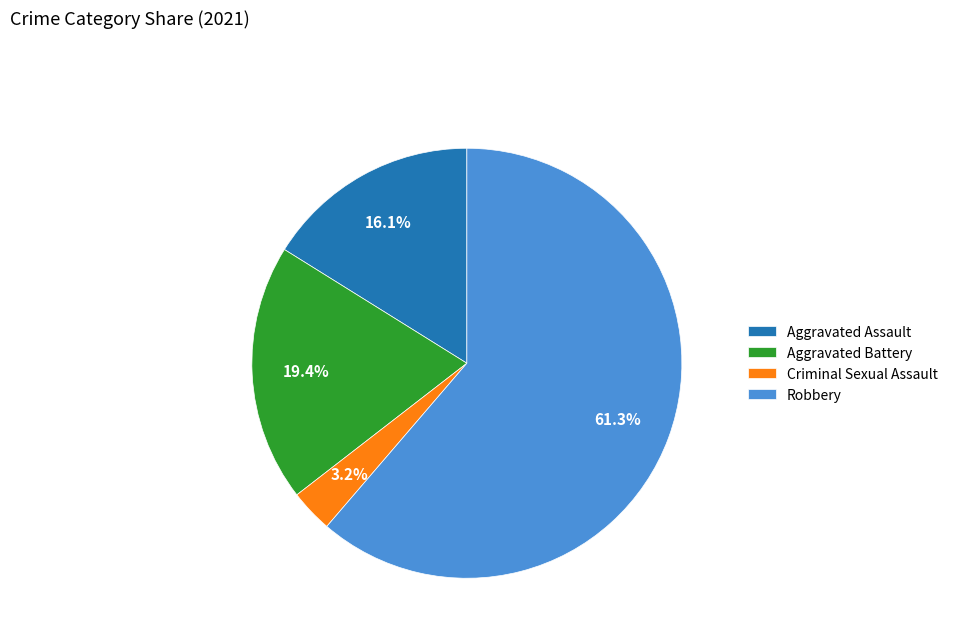

How many slices are in this pie chart?

4